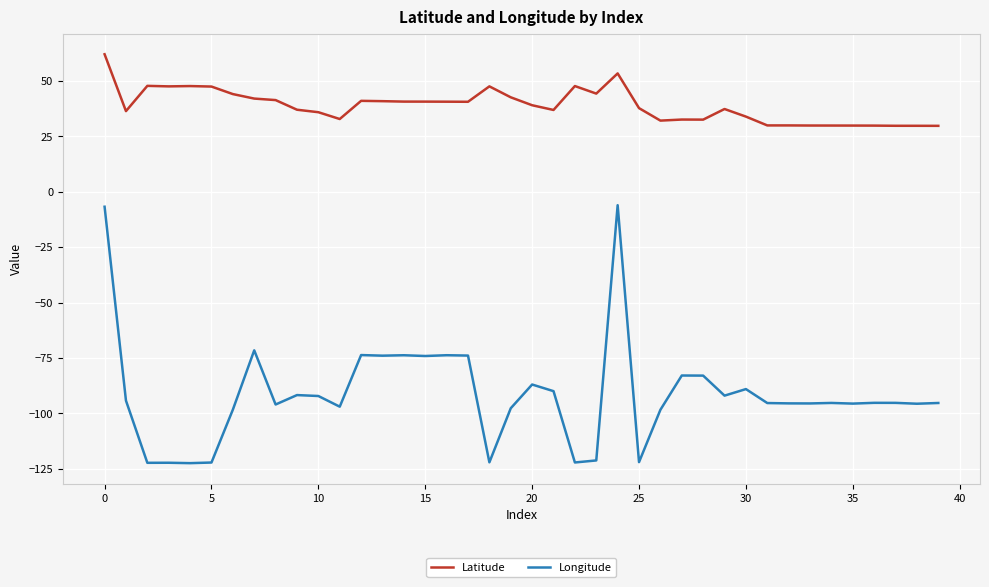

Rank the series by their average value, from highest to lowest.

Latitude, Longitude